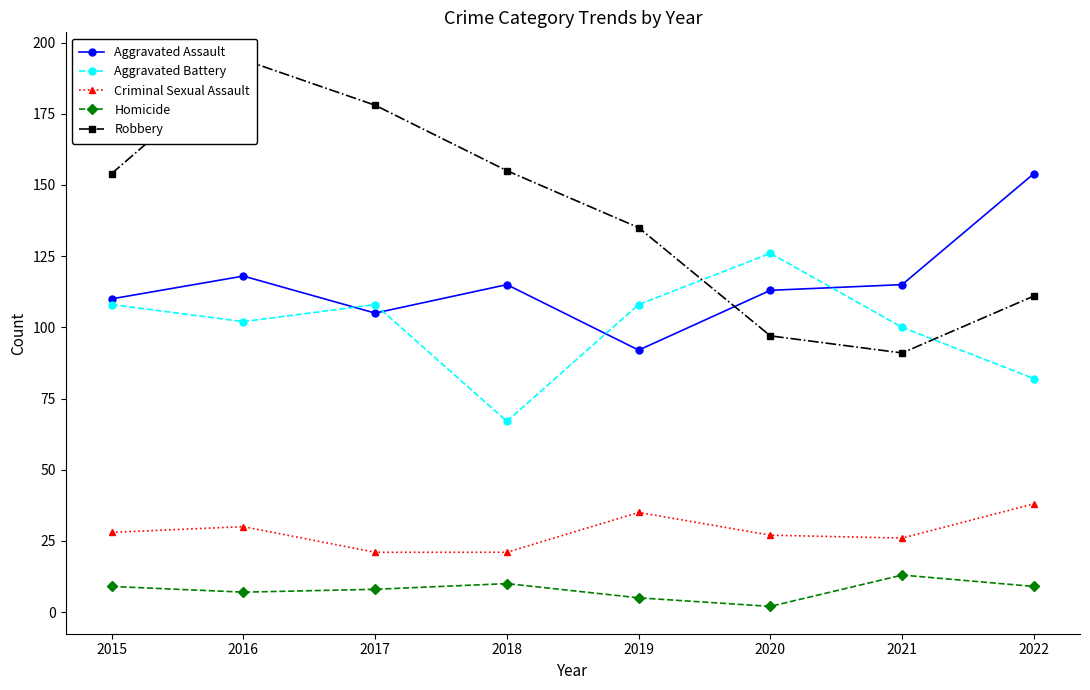

Rank the series at 2019 from lowest to highest value.

Homicide, Criminal Sexual Assault, Aggravated Assault, Aggravated Battery, Robbery